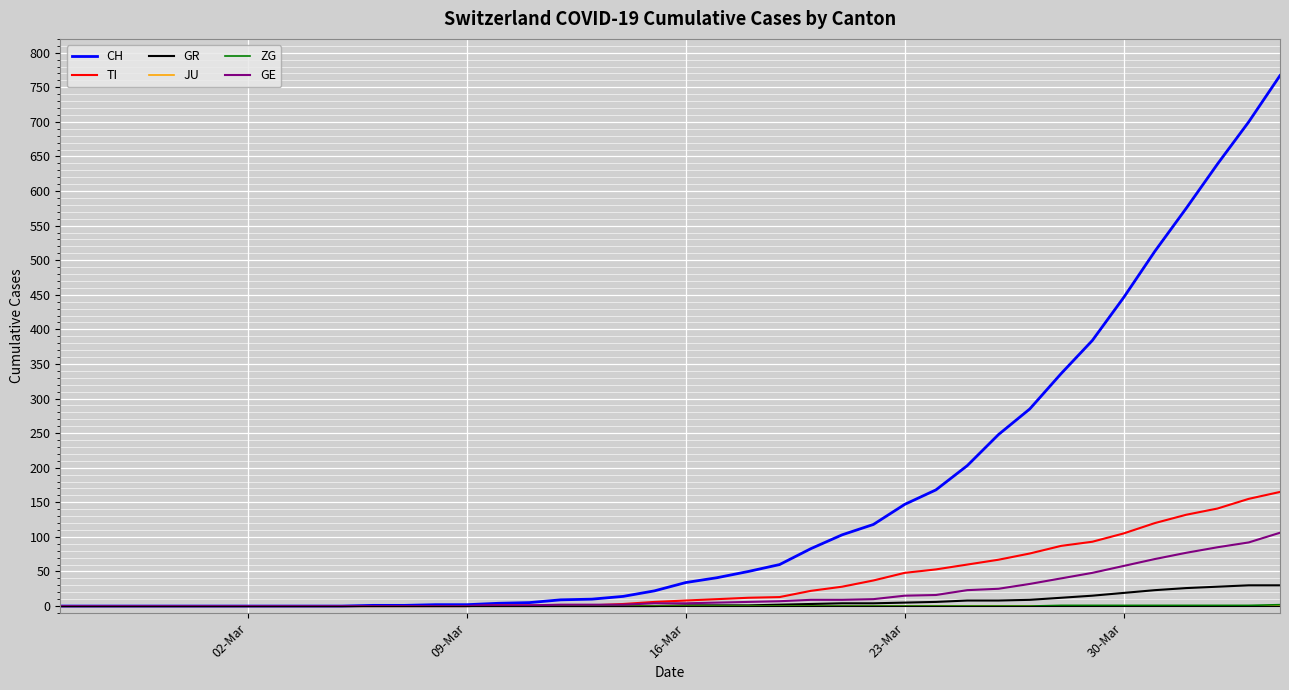

What is the greatest value displayed?

767